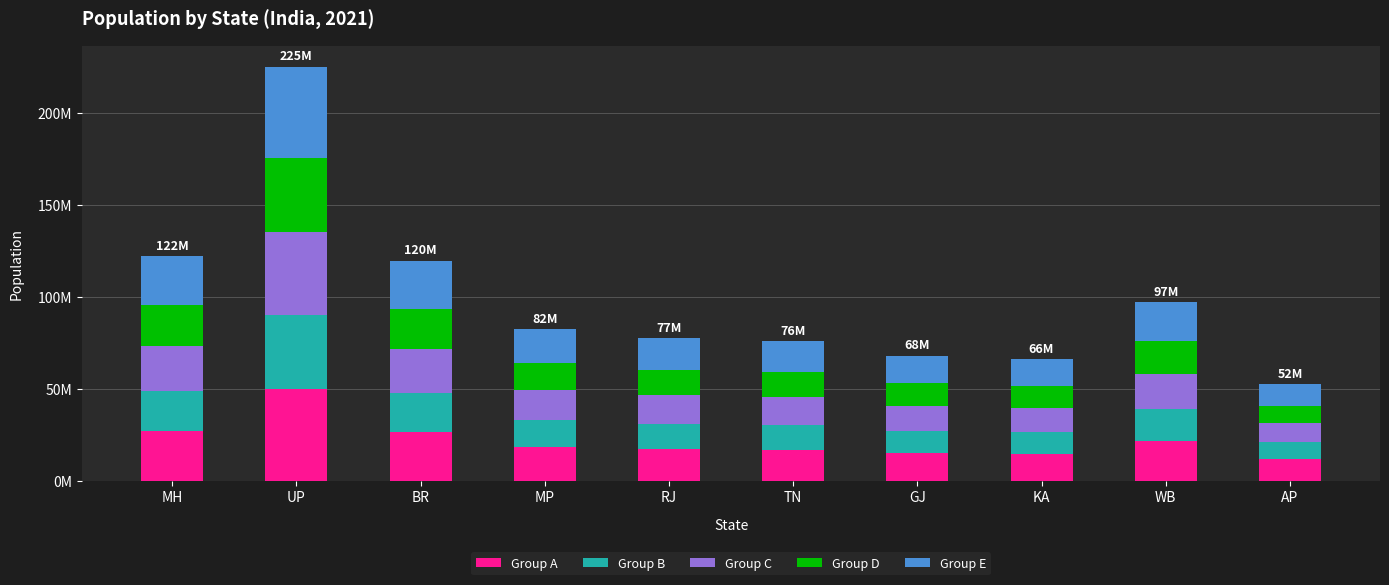

Read the Group D value at BR, to the nearest 50.

21513600